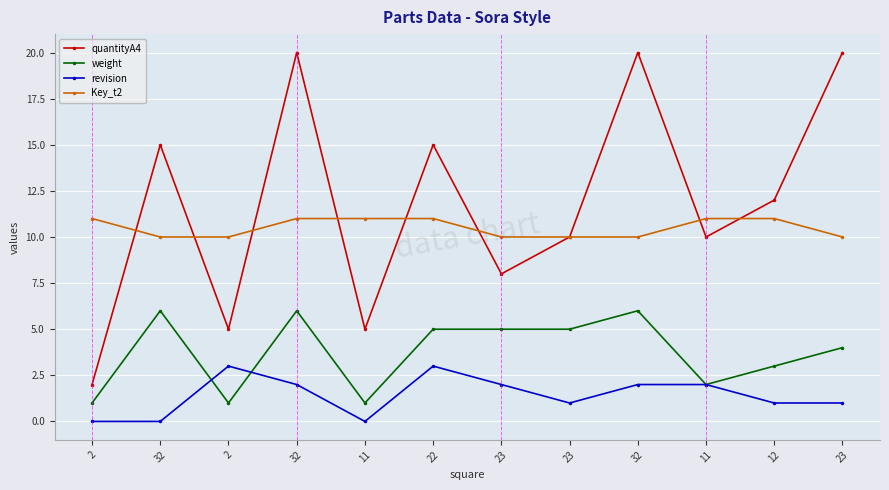

Rank the series at 22 from highest to lowest value.

quantityA4, Key_t2, weight, revision